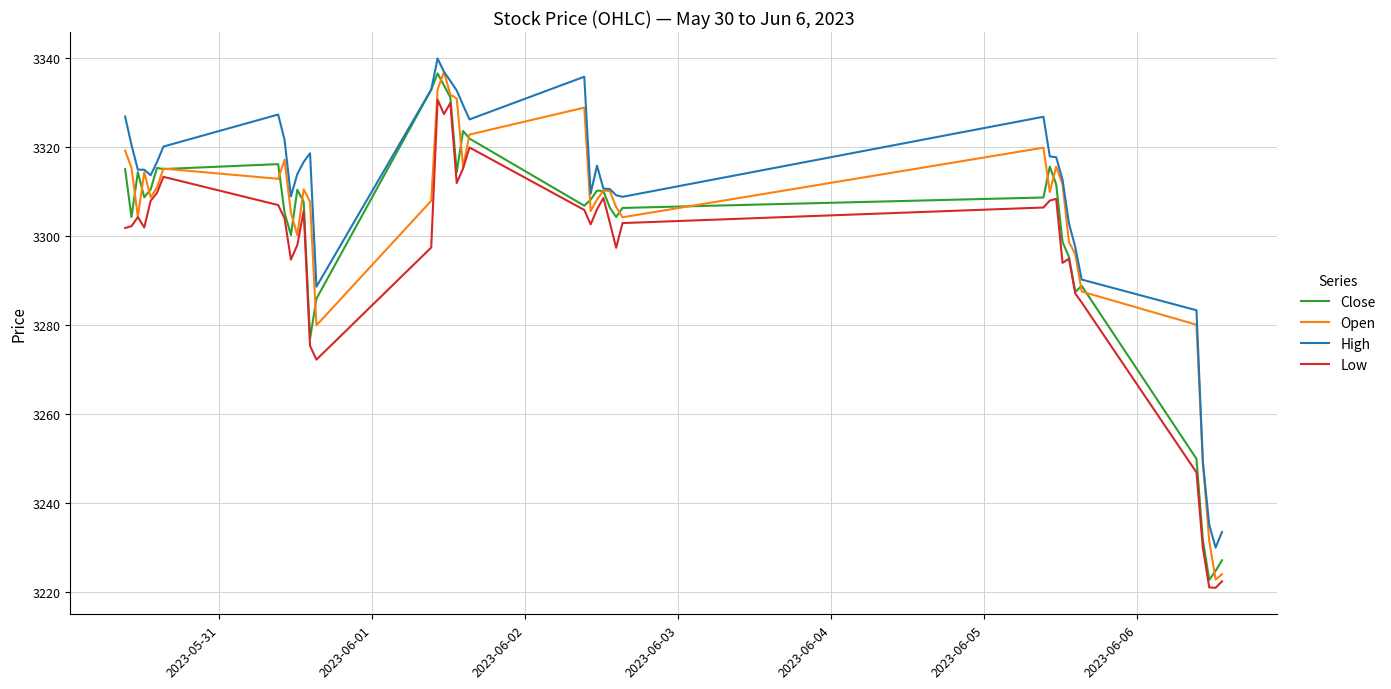

Which series has the largest total across all categories?

High